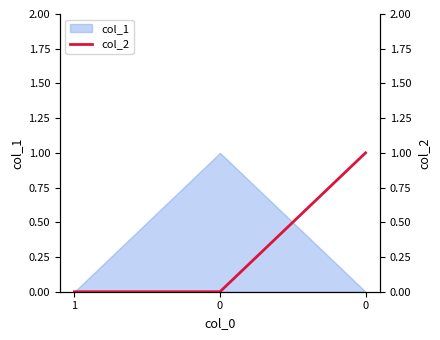

Rank the categories by value from highest to lowest.

0, 1, 0